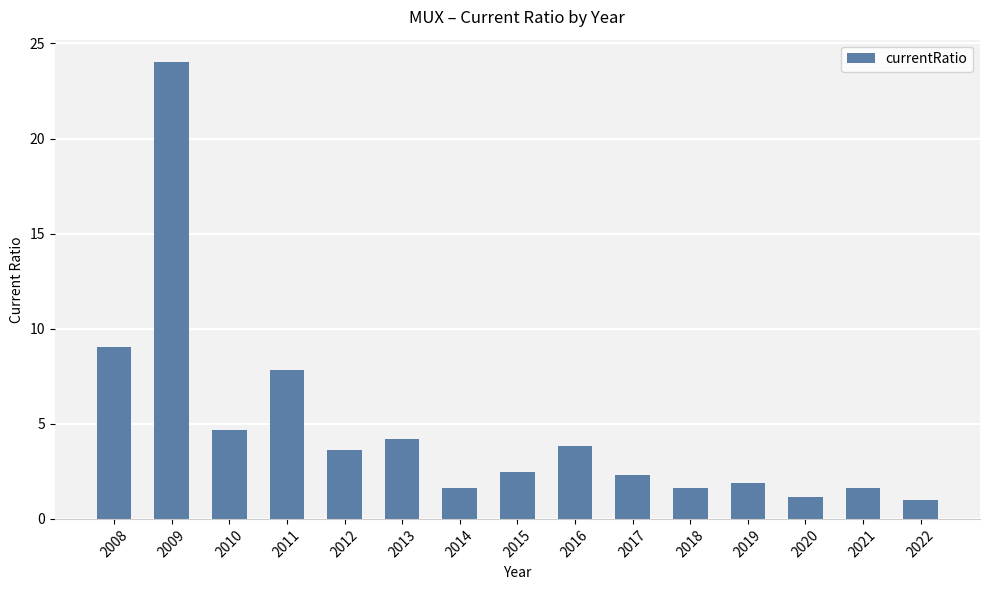

How many distinct data groups are displayed?

1